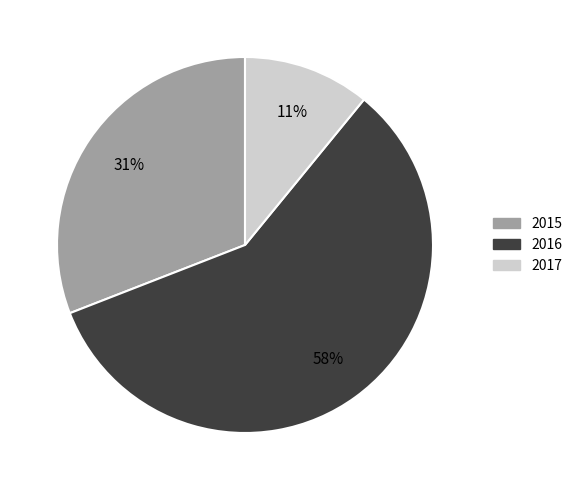

To the nearest percent, what is the average slice percentage?

33%